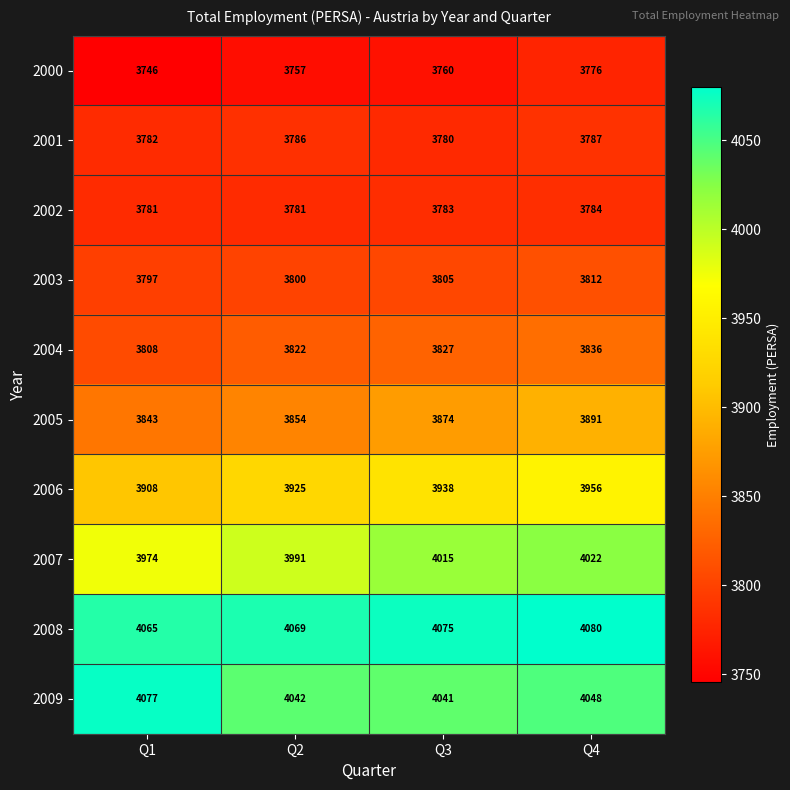

At how many categories does at least one series exceed 3833?

4